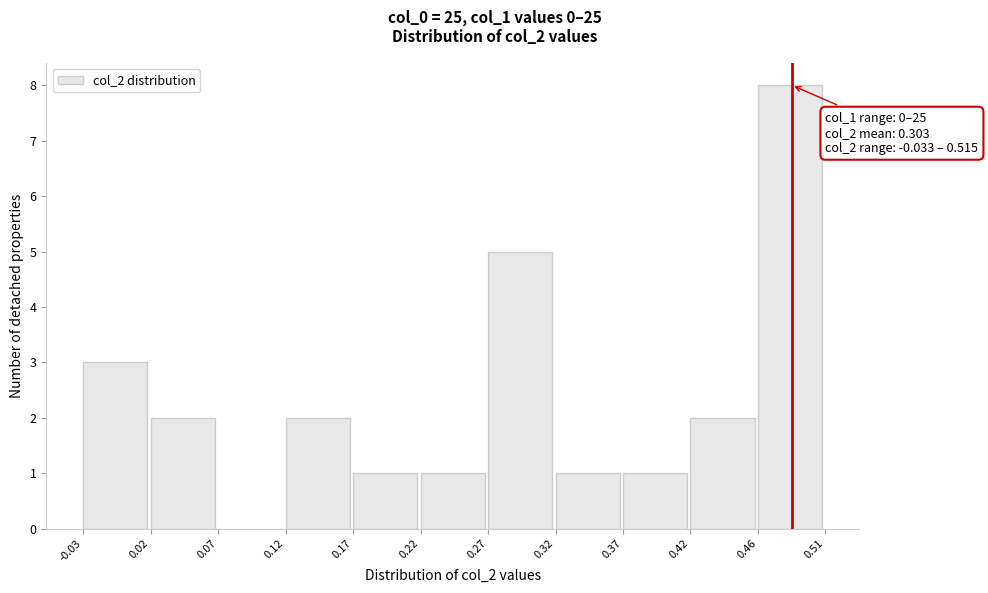

Which range on the x-axis has the tallest bar?

0.46 to 0.51